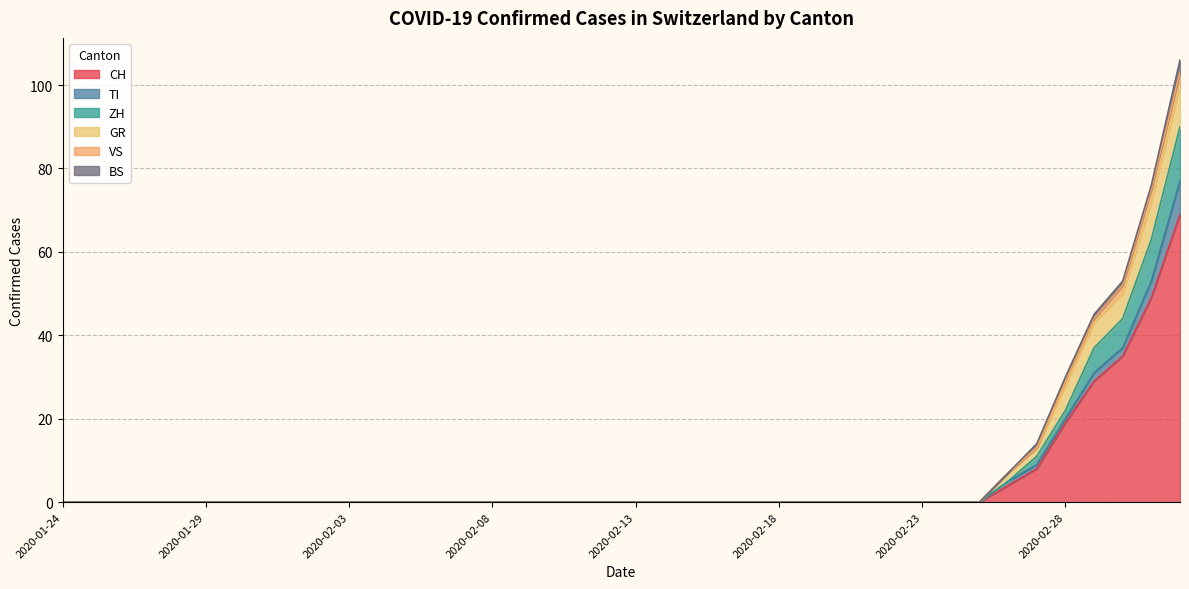

What is the maximum value for ZH?

13